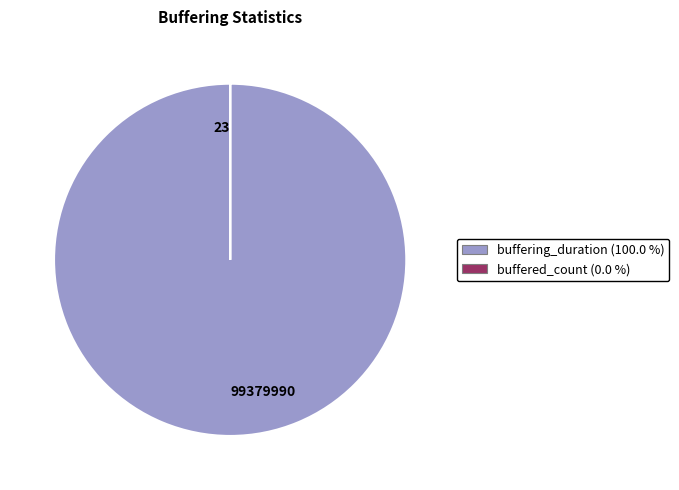

Does buffering_duration (100.0 %) represent more than half of the total?

Yes